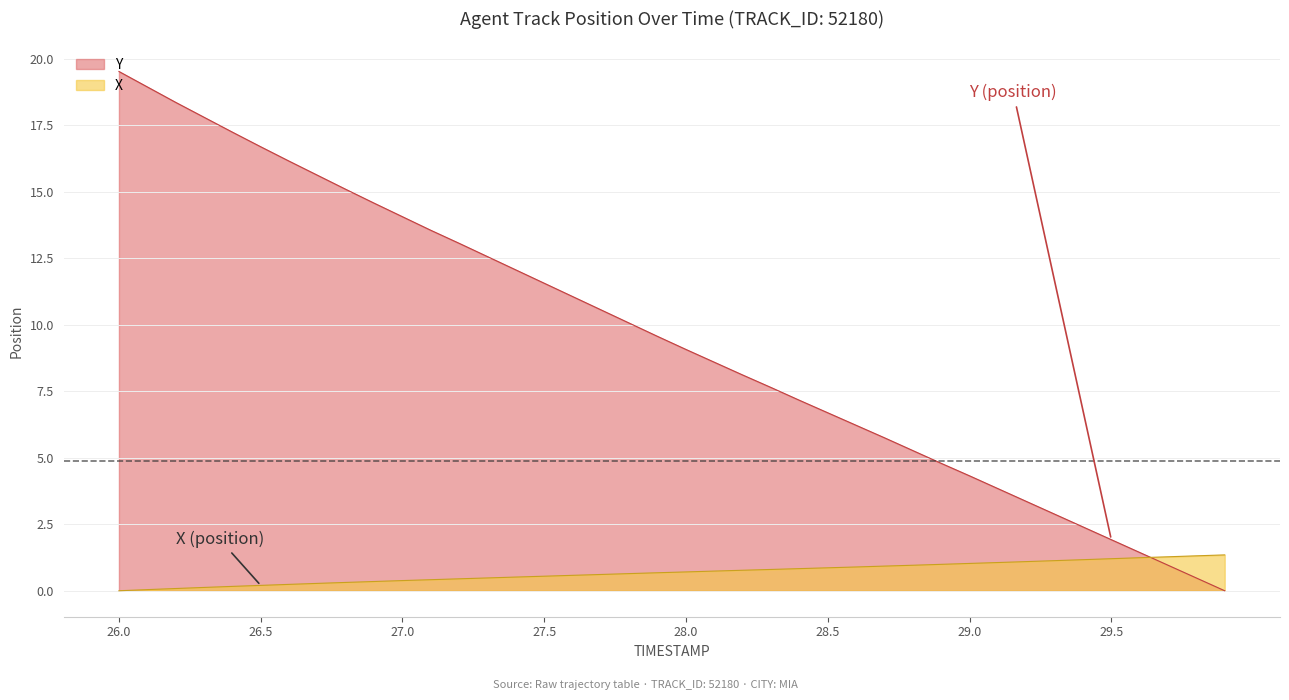

How many lines are shown in the chart?

2